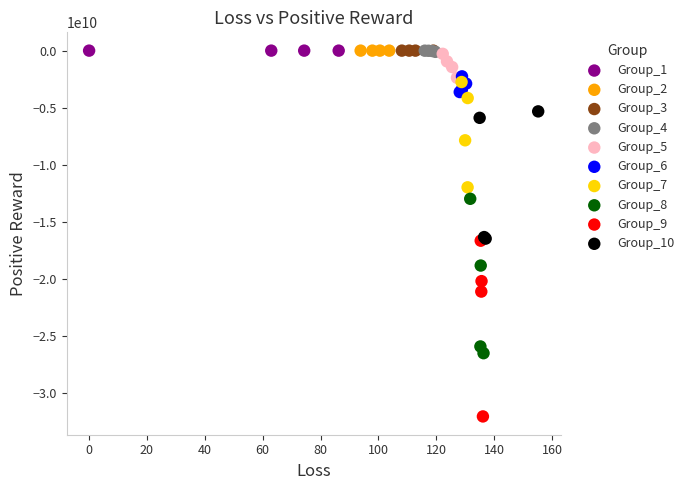

Which series reaches the minimum Y coordinate?

Group_9